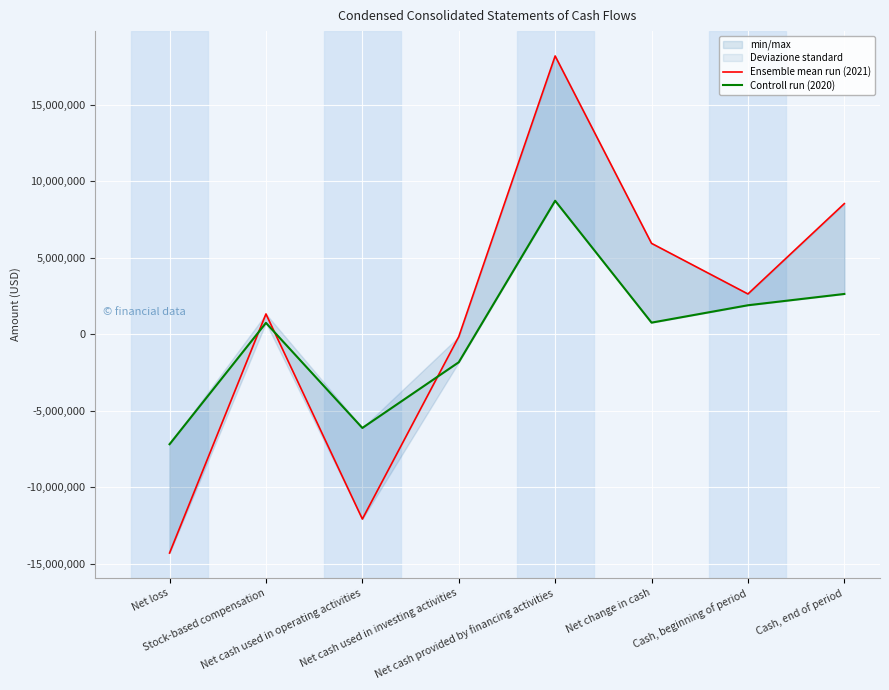

The value of Controll run (2020) at Net loss is -7197816. True or false?

True